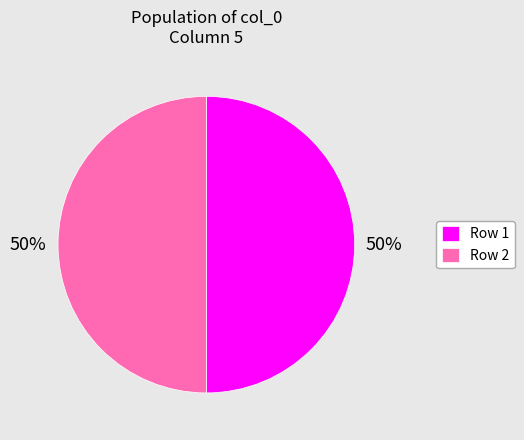

Approximately how many times larger is the value at Row 2 compared to Row 1?

1.0